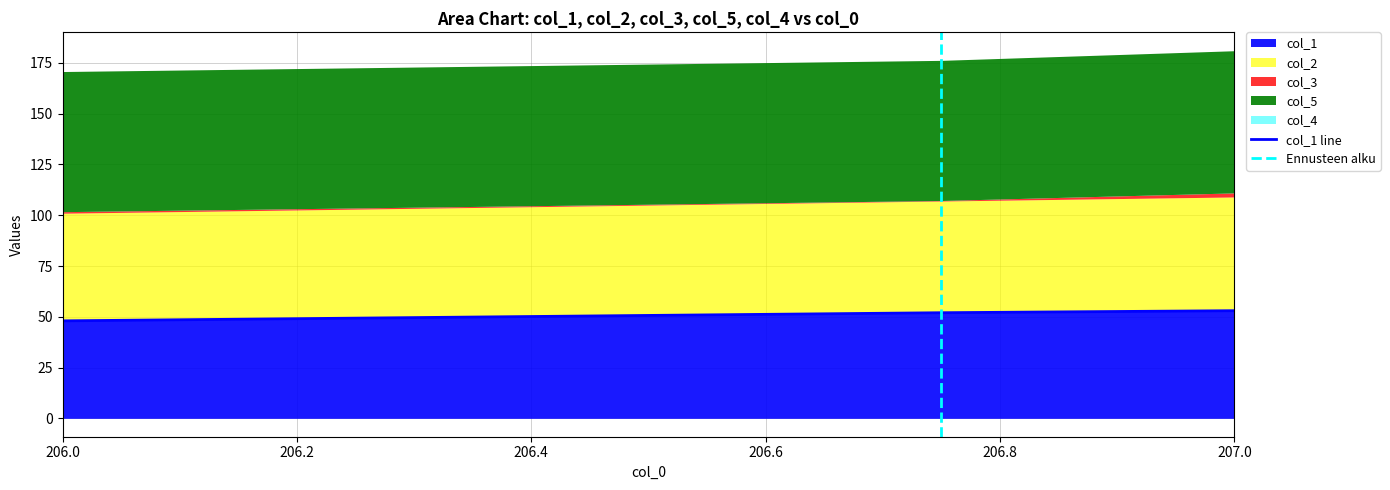

The col_1 series shows 91 at 207.0. True or false?

False